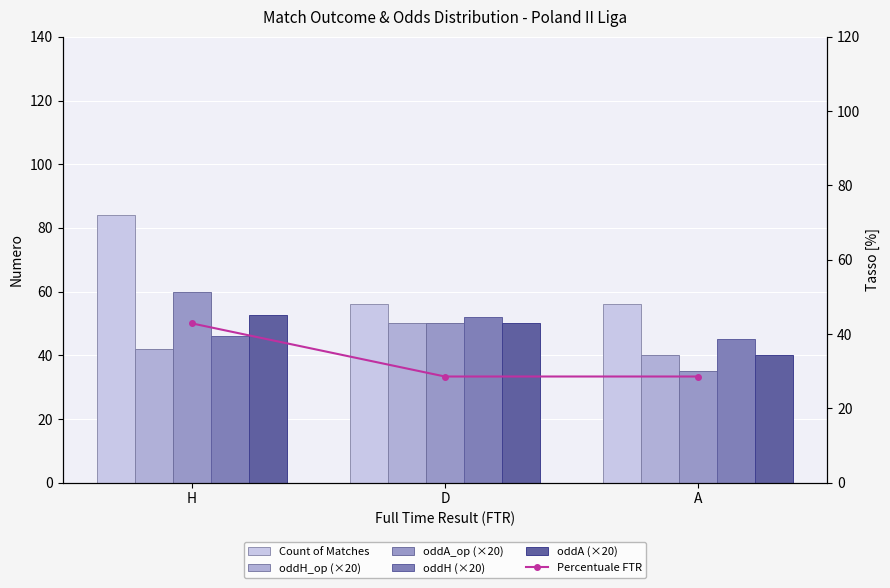

What is the label of the 3rd bar from the left?

A